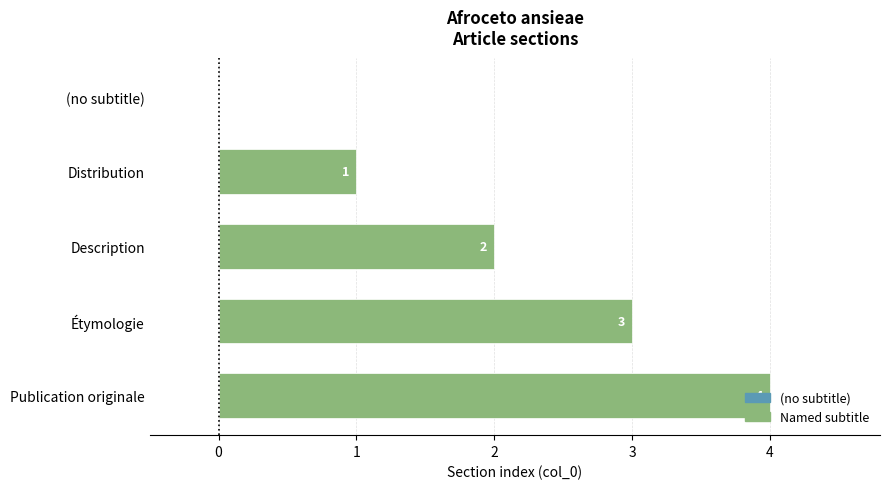

Where is the data nearest to the value 2?

Description